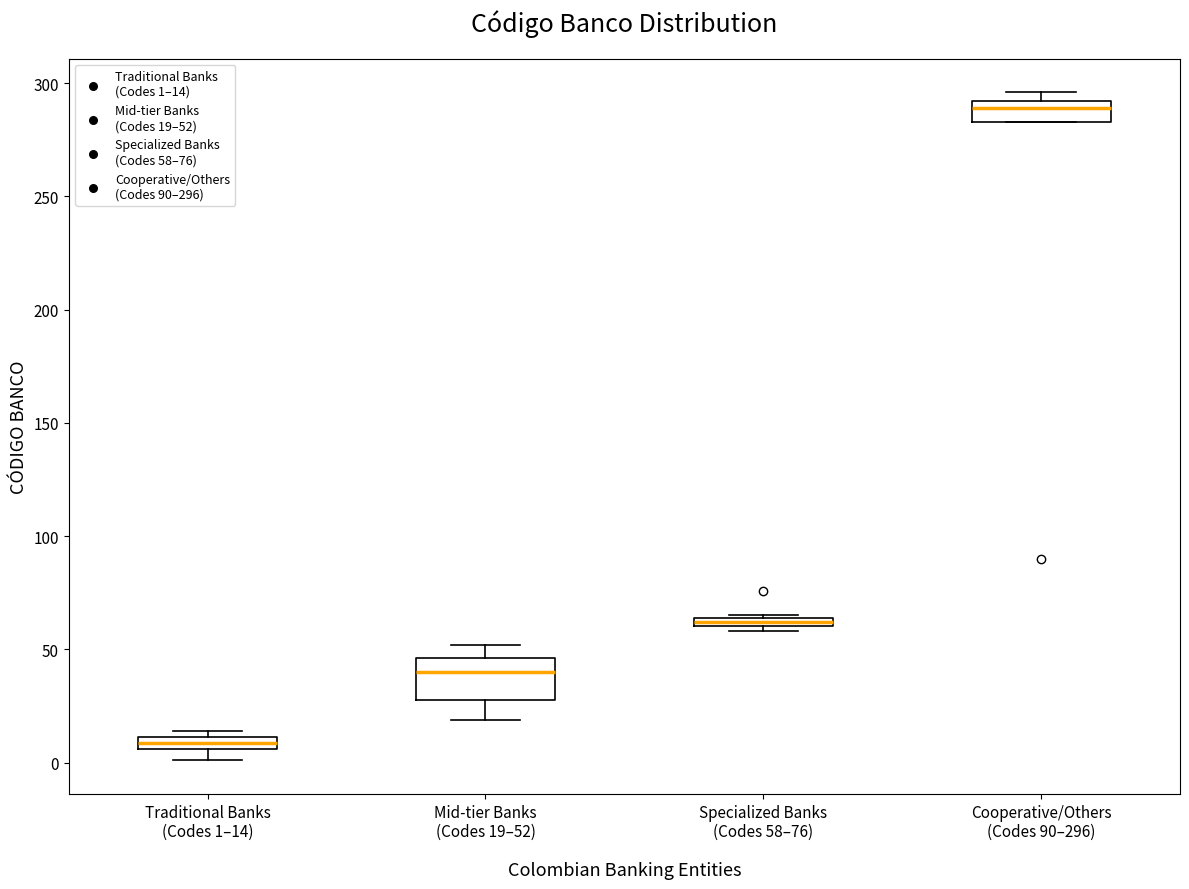

Where does the lower whisker of the box for Traditional Banks (Codes 1–14) end on the y-axis? The values are not printed on the chart, so give them approximately, as read against the axis.

0